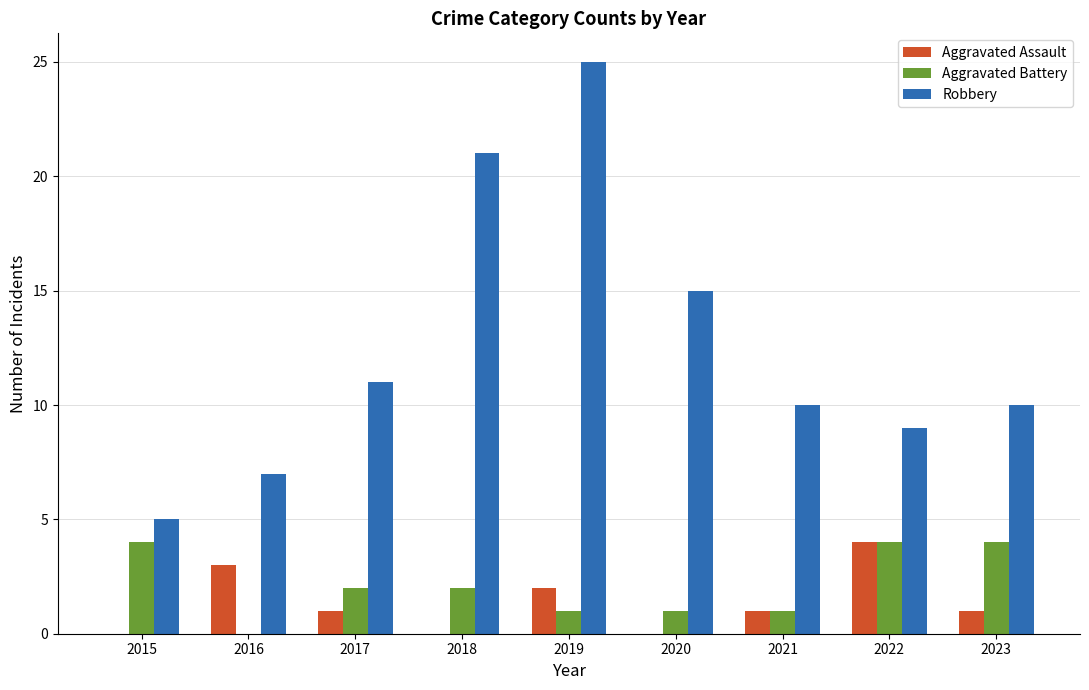

Read the Aggravated Assault value at 2016.

3